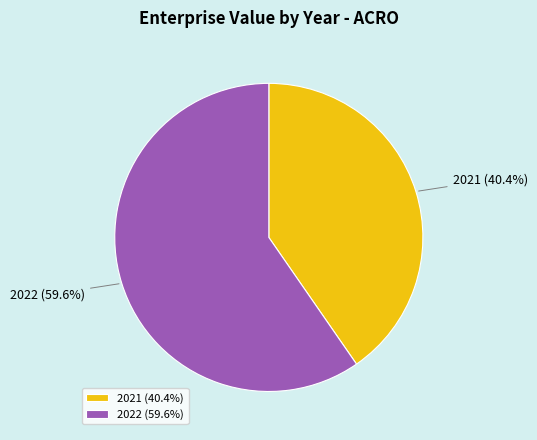

True or false: 2022 accounts for 47% of the total.

False